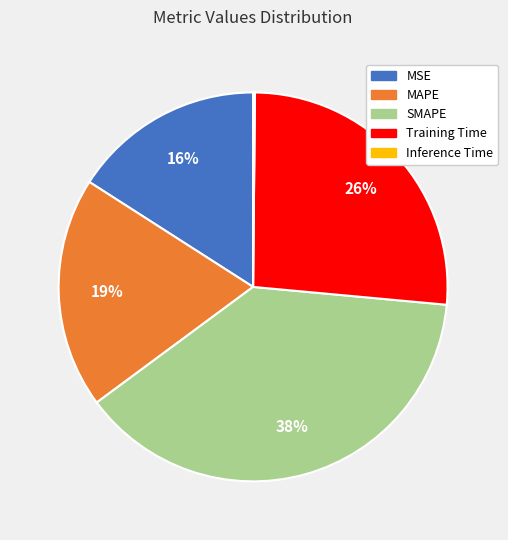

Does SMAPE account for over 50% of the chart?

No